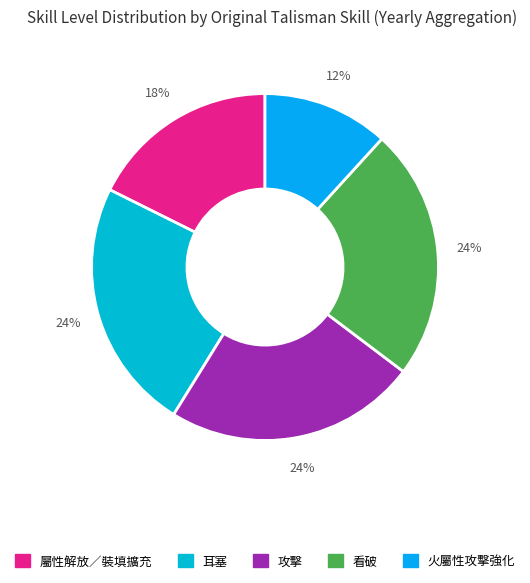

Which category has the biggest portion of the pie?

耳塞